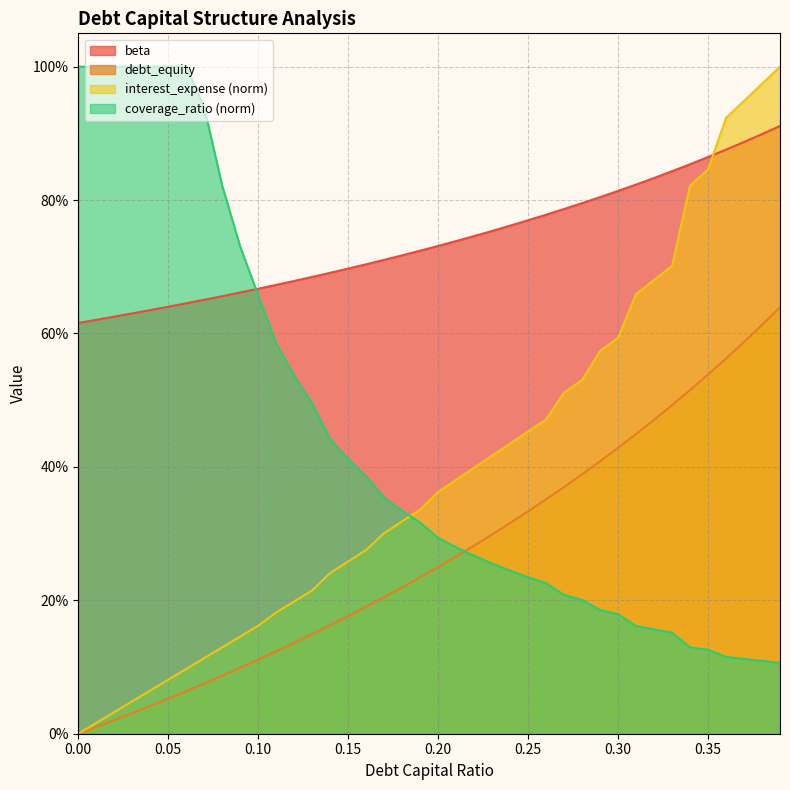

True or false: interest_expense and debt_capital intersect in this chart.

False